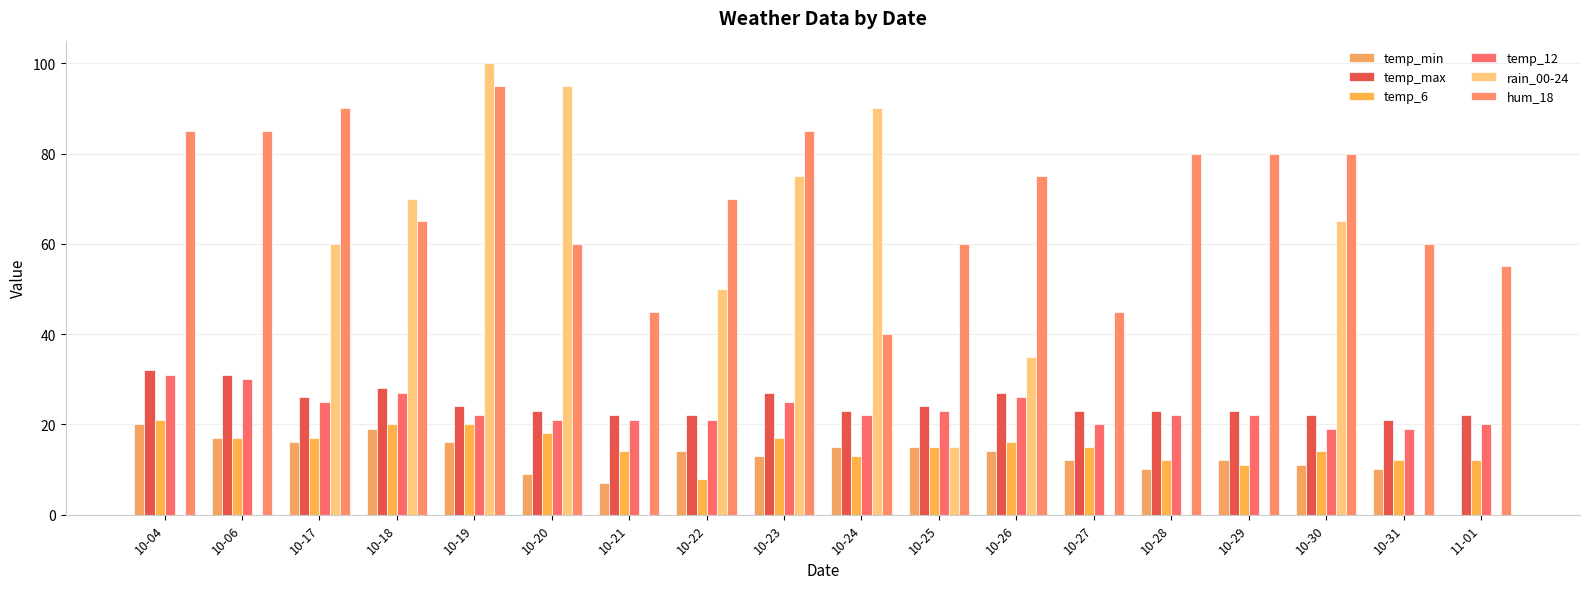

Reading right to left, list all the values displayed in this chart.

temp_min: 11-01=0	10-31=10	10-30=11	10-29=12	10-28=10	10-27=12	10-26=14	10-25=15	10-24=15	10-23=13	10-22=14	10-21=7	10-20=9	10-19=16	10-18=19	10-17=16	10-06=17	10-04=20
temp_max: 11-01=22	10-31=21	10-30=22	10-29=23	10-28=23	10-27=23	10-26=27	10-25=24	10-24=23	10-23=27	10-22=22	10-21=22	10-20=23	10-19=24	10-18=28	10-17=26	10-06=31	10-04=32
temp_6: 11-01=12	10-31=12	10-30=14	10-29=11	10-28=12	10-27=15	10-26=16	10-25=15	10-24=13	10-23=17	10-22=8	10-21=14	10-20=18	10-19=20	10-18=20	10-17=17	10-06=17	10-04=21
temp_12: 11-01=20	10-31=19	10-30=19	10-29=22	10-28=22	10-27=20	10-26=26	10-25=23	10-24=22	10-23=25	10-22=21	10-21=21	10-20=21	10-19=22	10-18=27	10-17=25	10-06=30	10-04=31
rain_00-24: 11-01=0	10-31=0	10-30=65	10-29=0	10-28=0	10-27=0	10-26=35	10-25=15	10-24=90	10-23=75	10-22=50	10-21=0	10-20=95	10-19=100	10-18=70	10-17=60	10-06=0	10-04=0
hum_18: 11-01=55	10-31=60	10-30=80	10-29=80	10-28=80	10-27=45	10-26=75	10-25=60	10-24=40	10-23=85	10-22=70	10-21=45	10-20=60	10-19=95	10-18=65	10-17=90	10-06=85	10-04=85